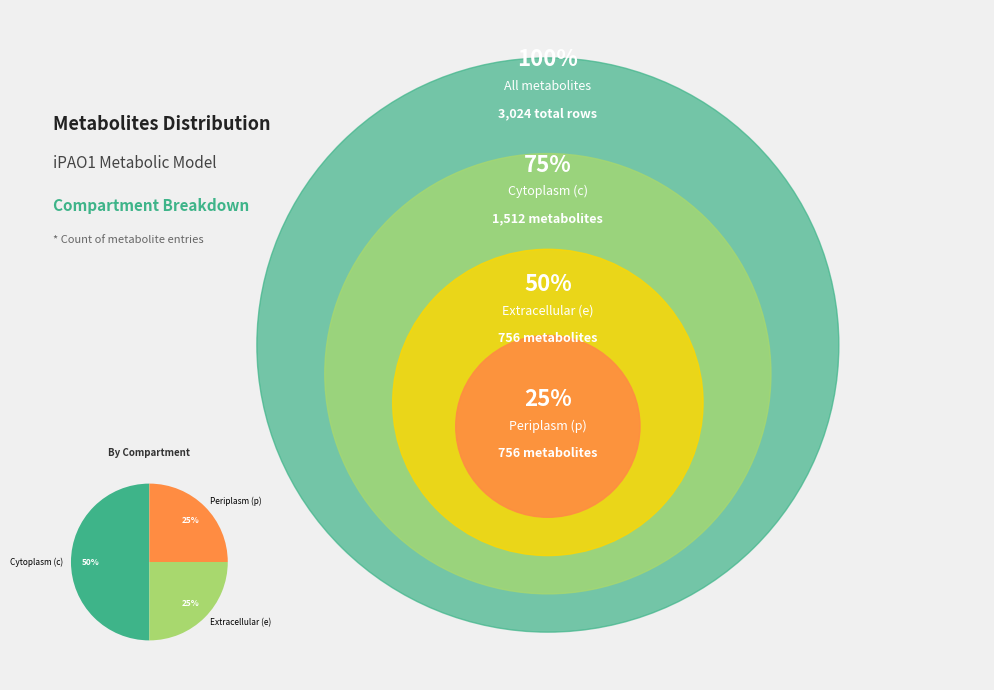

Is the sum of Cytoplasm (c) and Periplasm (p) greater than half?

Yes